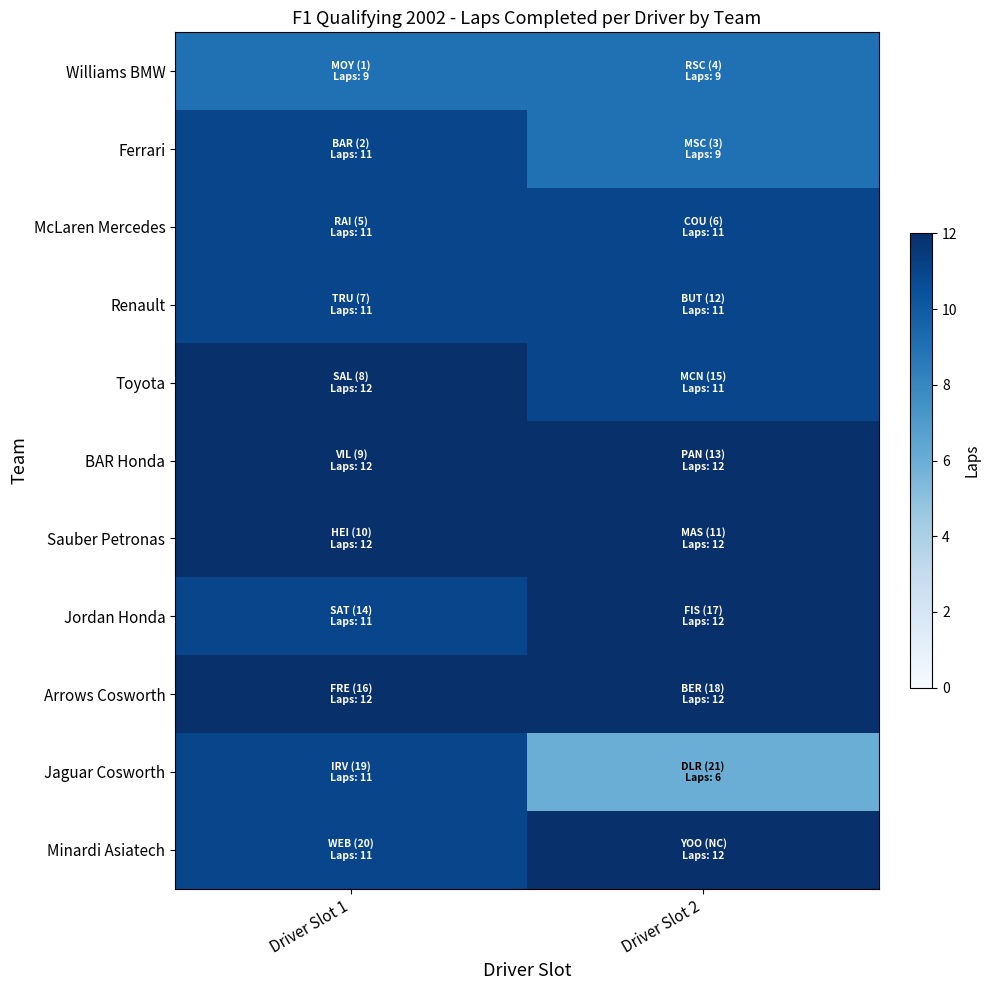

Which series changed the most between Driver Slot 1 and Driver Slot 2?

Jaguar Cosworth